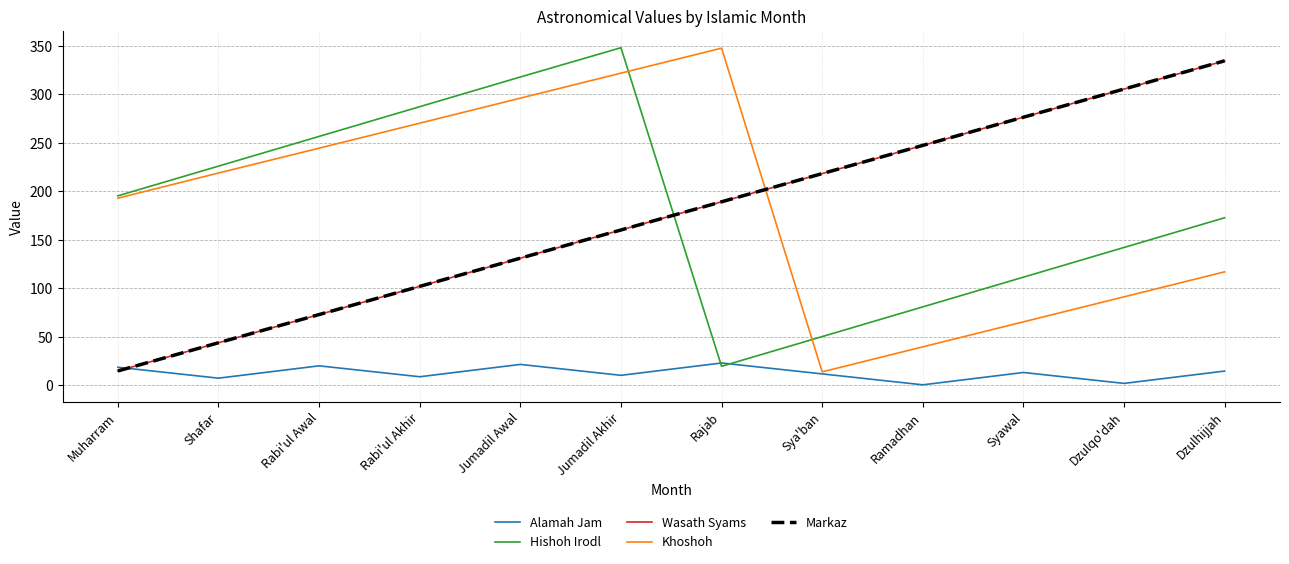

What value does the Markaz series have at Dzulhijjah?

334.7